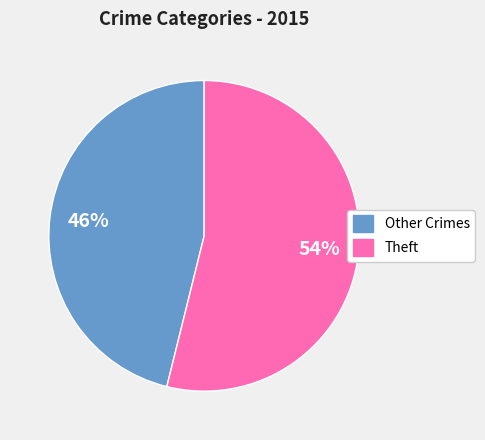

Is there a majority slice in this chart?

Yes